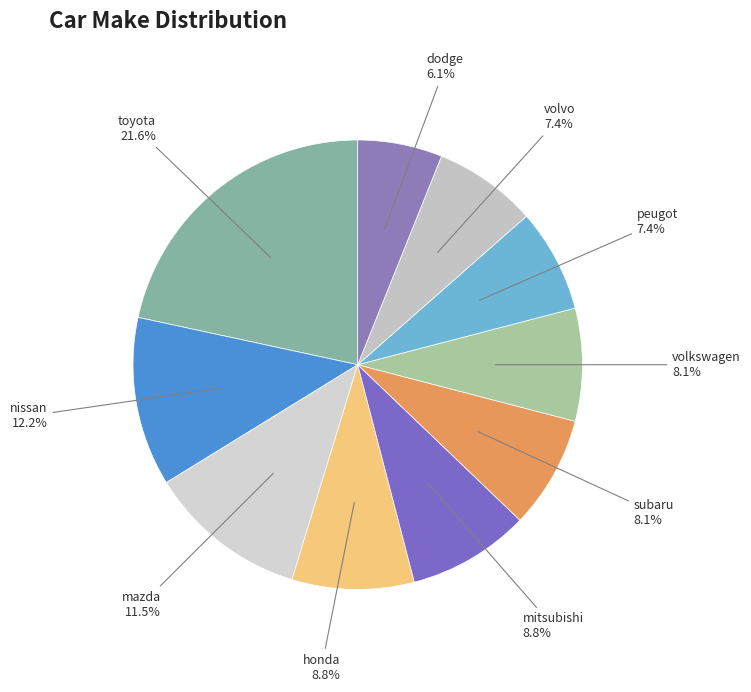

Is there a majority slice in this chart?

No